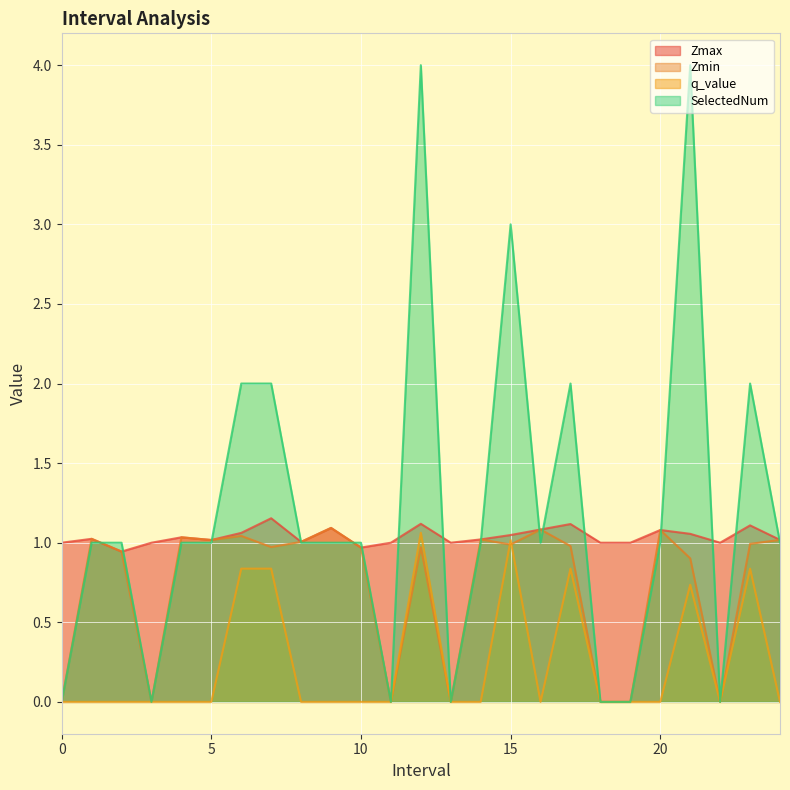

What is the greatest value displayed?

4.0